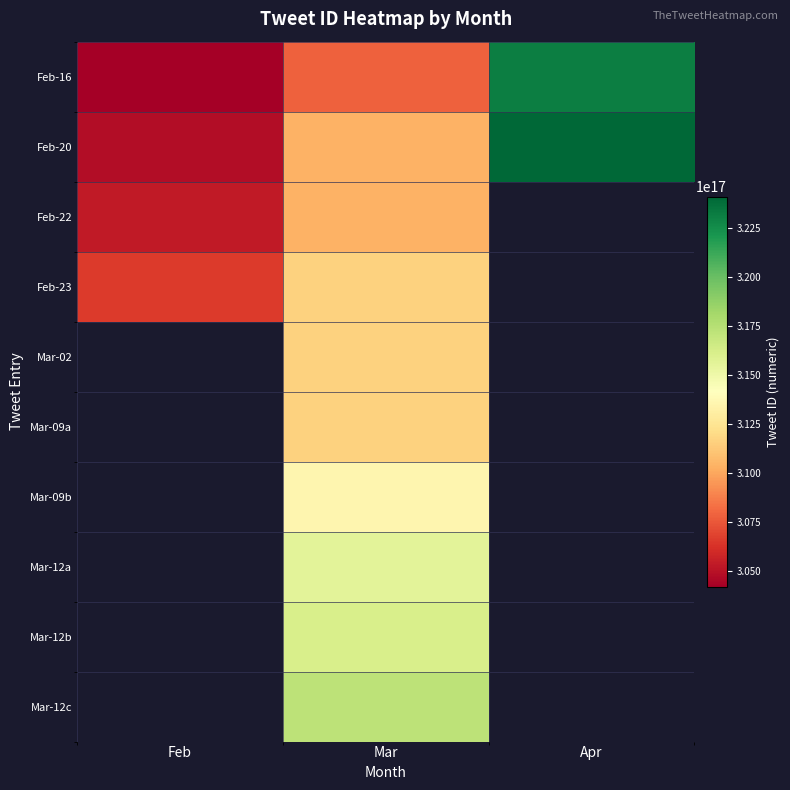

How many data points does each series have?

3